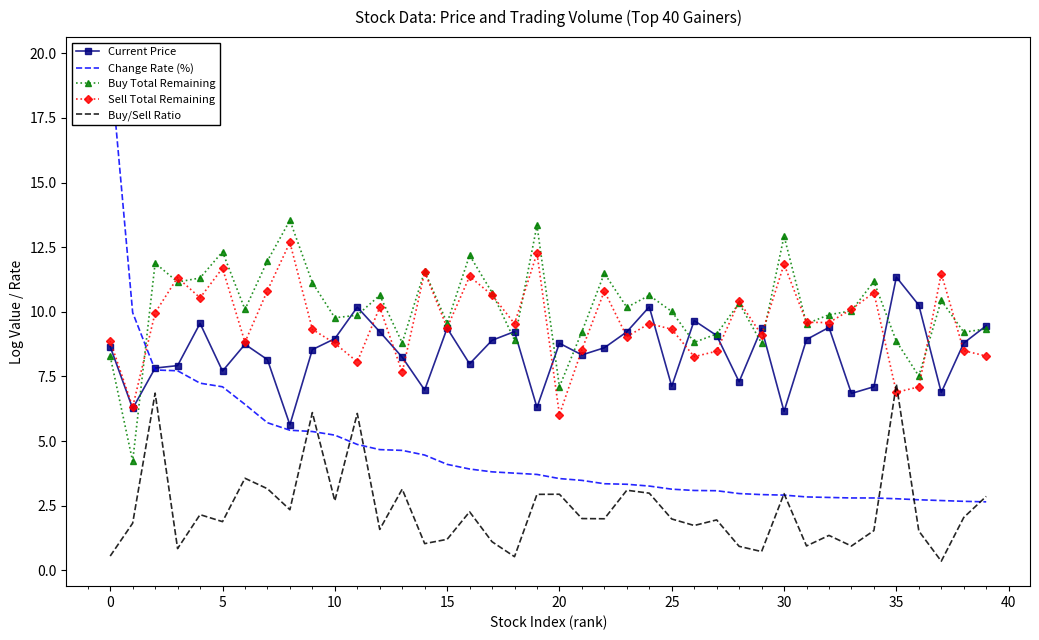

What is the value of the Current Price point at the 34th from the left?

6.8